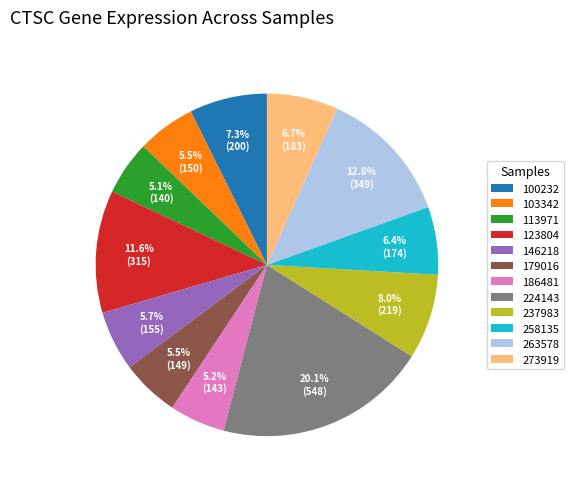

What percentage is the 224143 slice, to the nearest percent?

20%